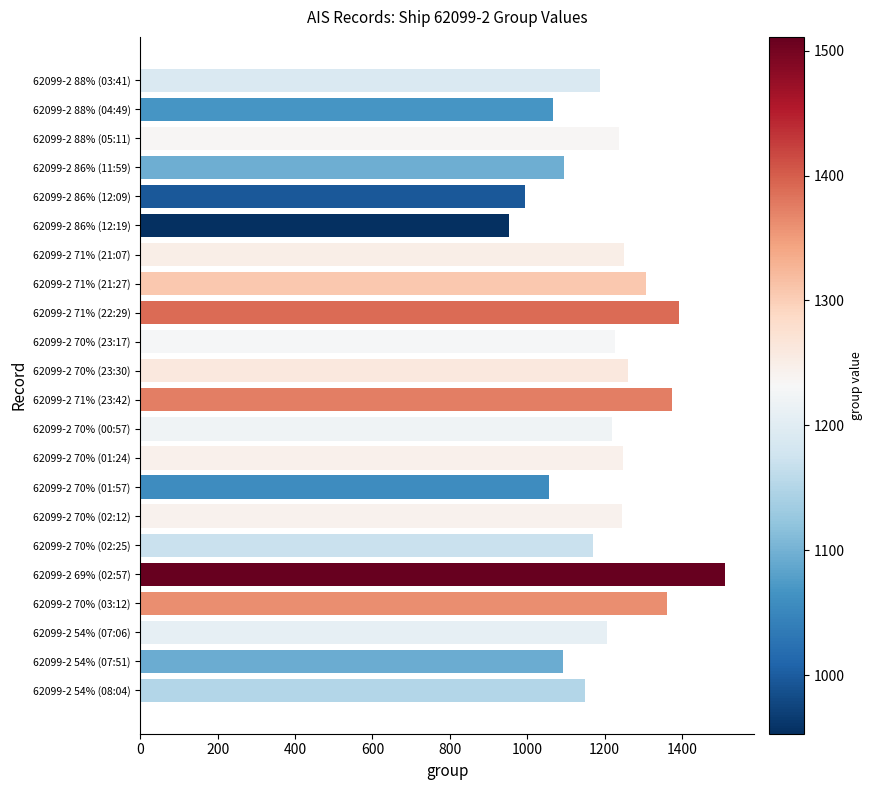

Which category has the lowest value across all series?

62099-2 86% (12:19)